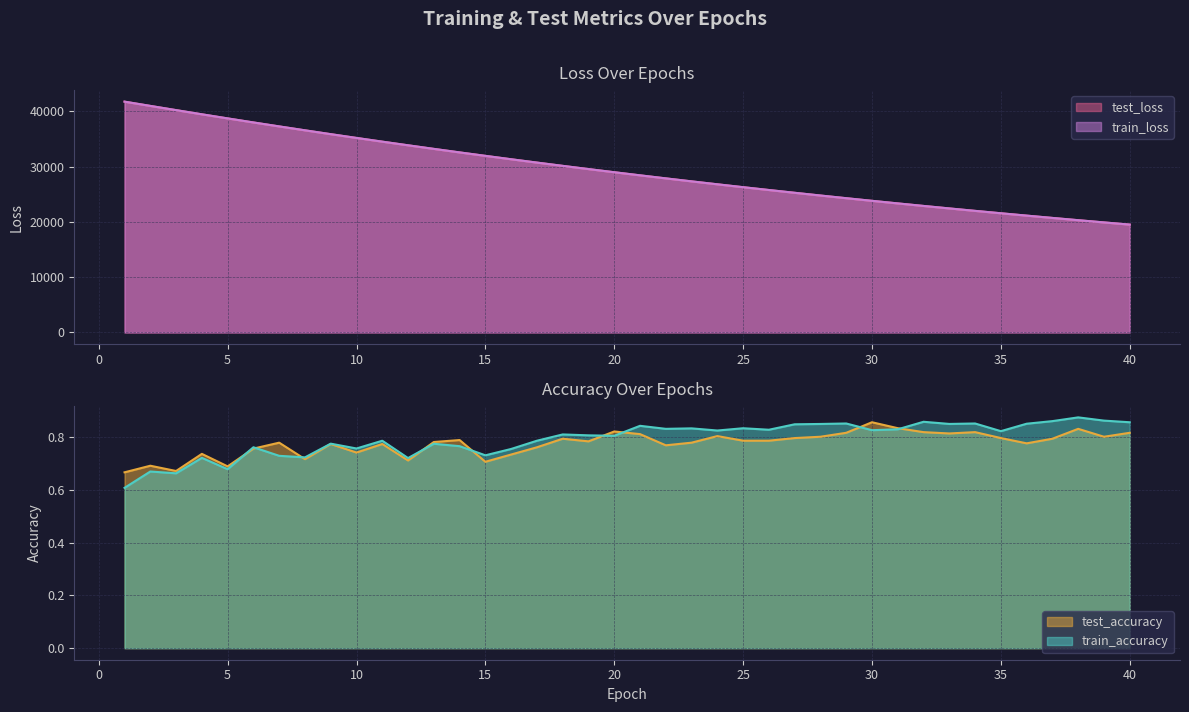

Is it true that train_loss equals 20704.8 at 37?

True